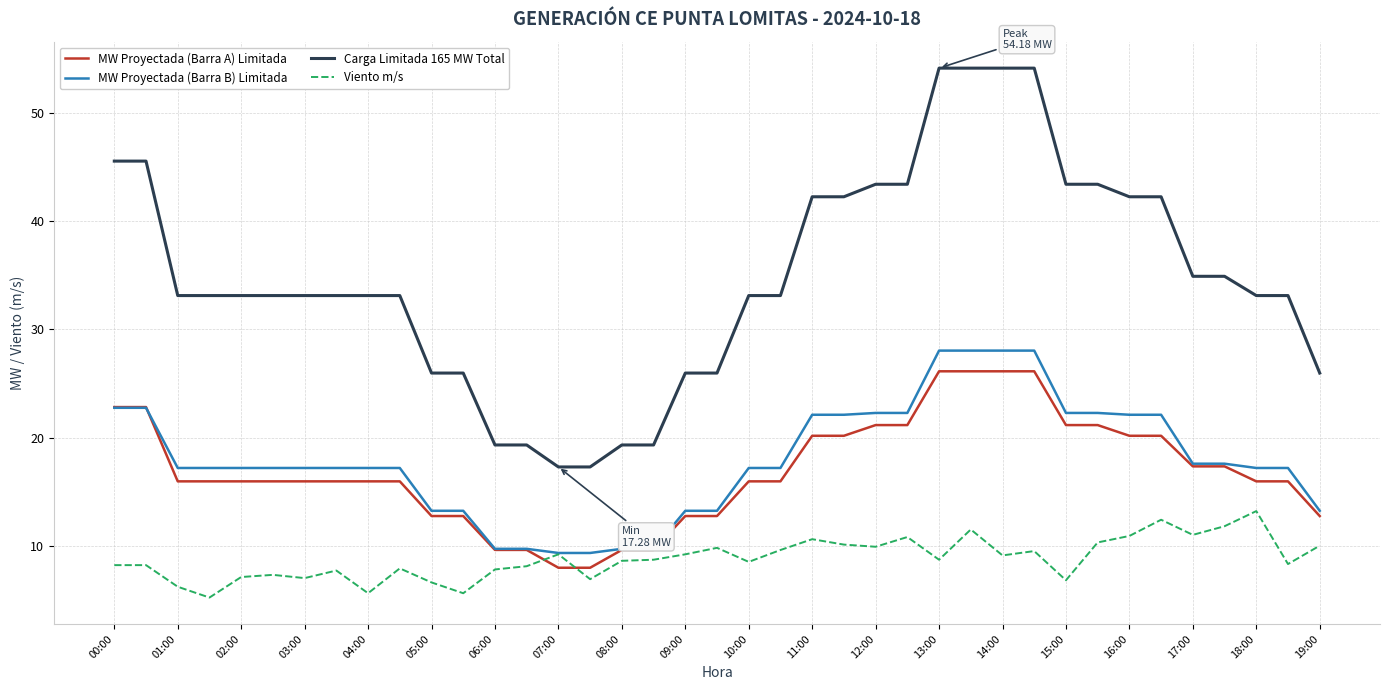

True or false: MW Proyectada (Barra A) Limitada and Carga Limitada 165 MW Total cross at least once.

False